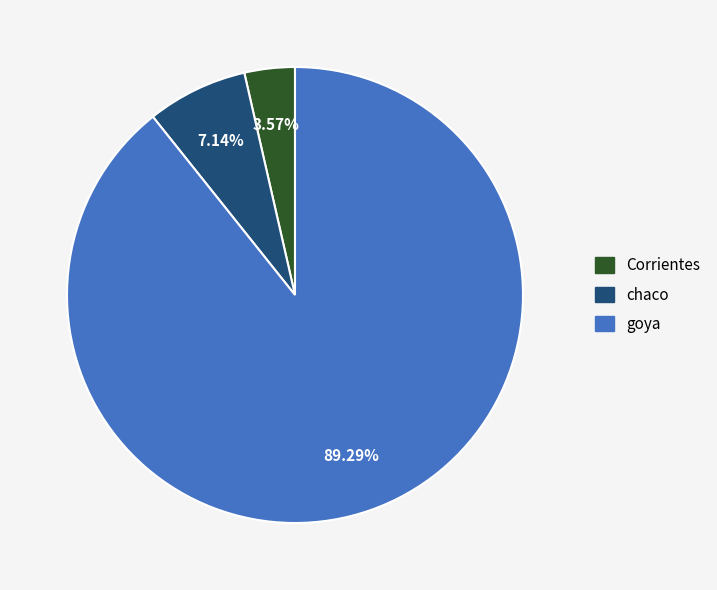

How many slices are in this pie chart?

3